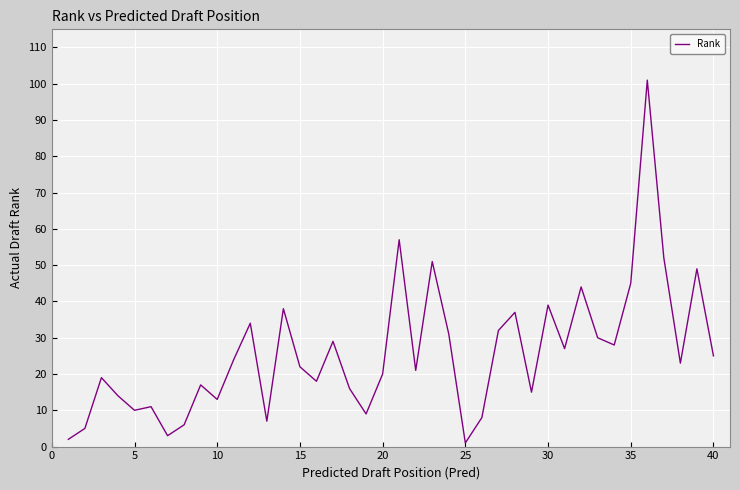

What is the difference between the maximum and minimum values?

100.0